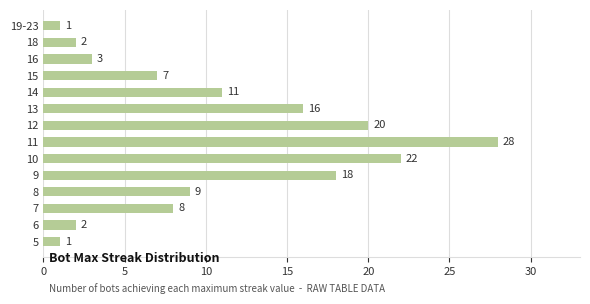

What is the sum of the values at 11 and 14?

39